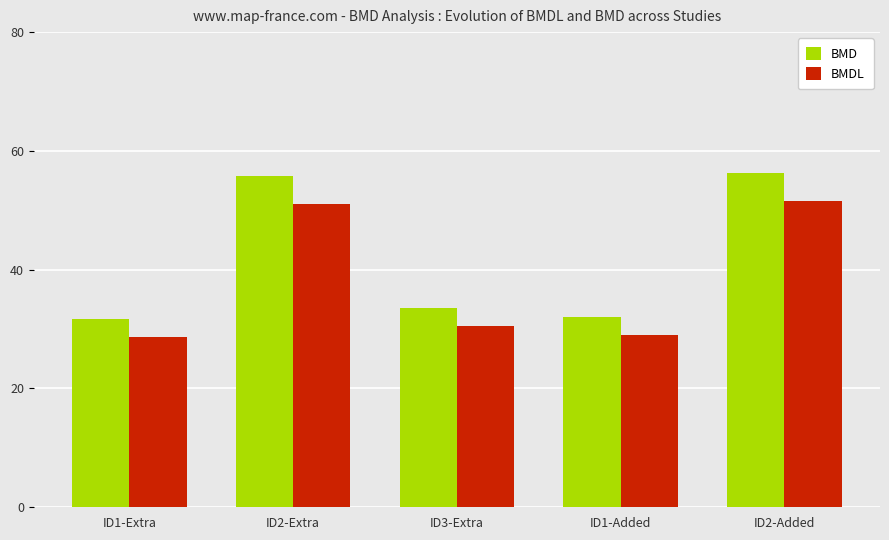

What is the difference between the maximum and minimum values in the BMD series?

24.5